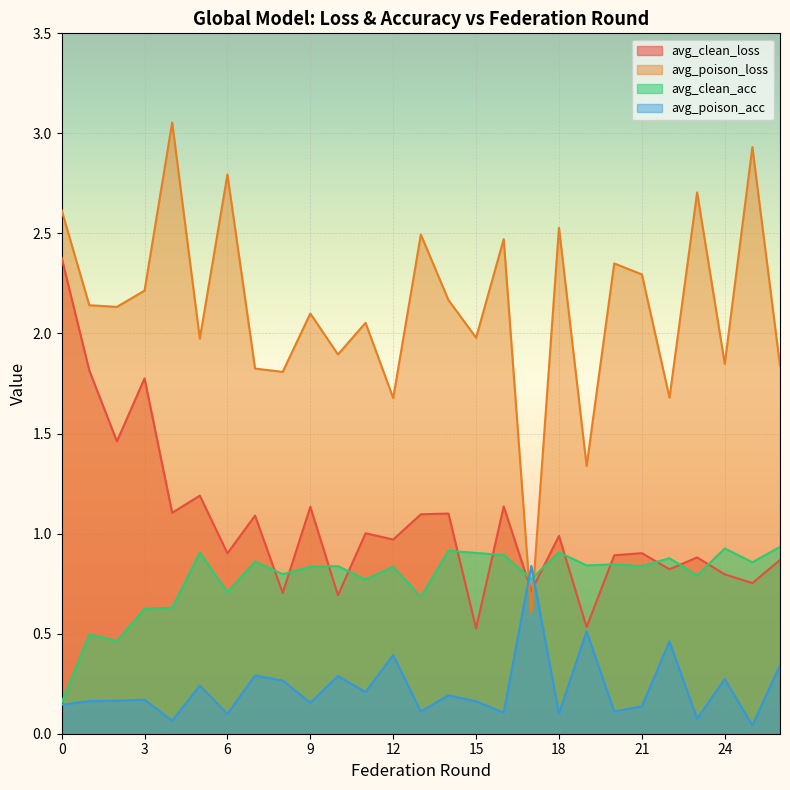

What is the difference between the maximum and minimum values in the avg_clean_loss series?

1.9